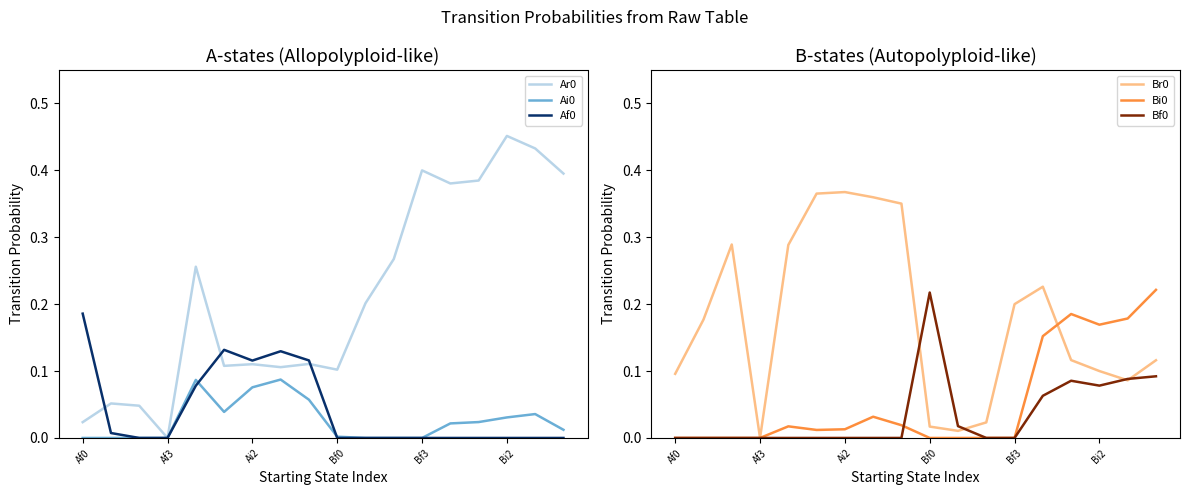

Is it true that Bi0 equals 0.1 at Bf3?

False